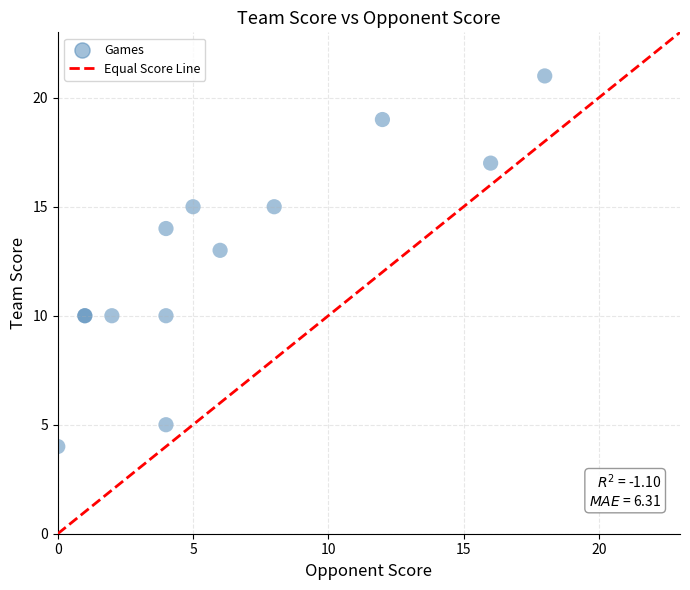

What Y value in the scatter plot is closest to 12?

13